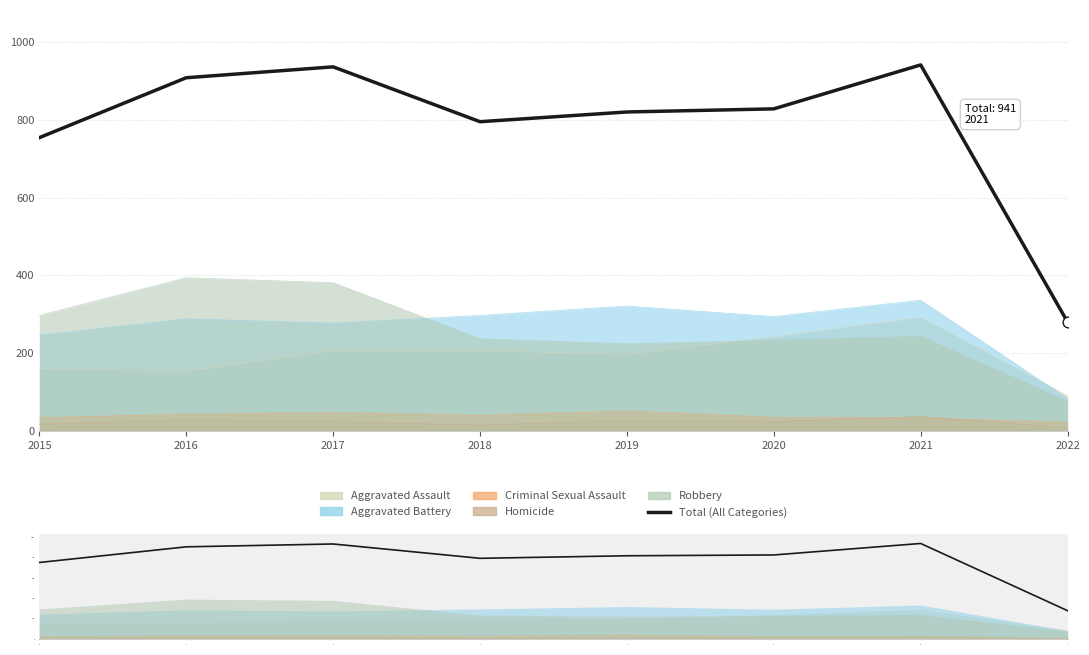

What is the change in value from 2017 to 2020?

-108